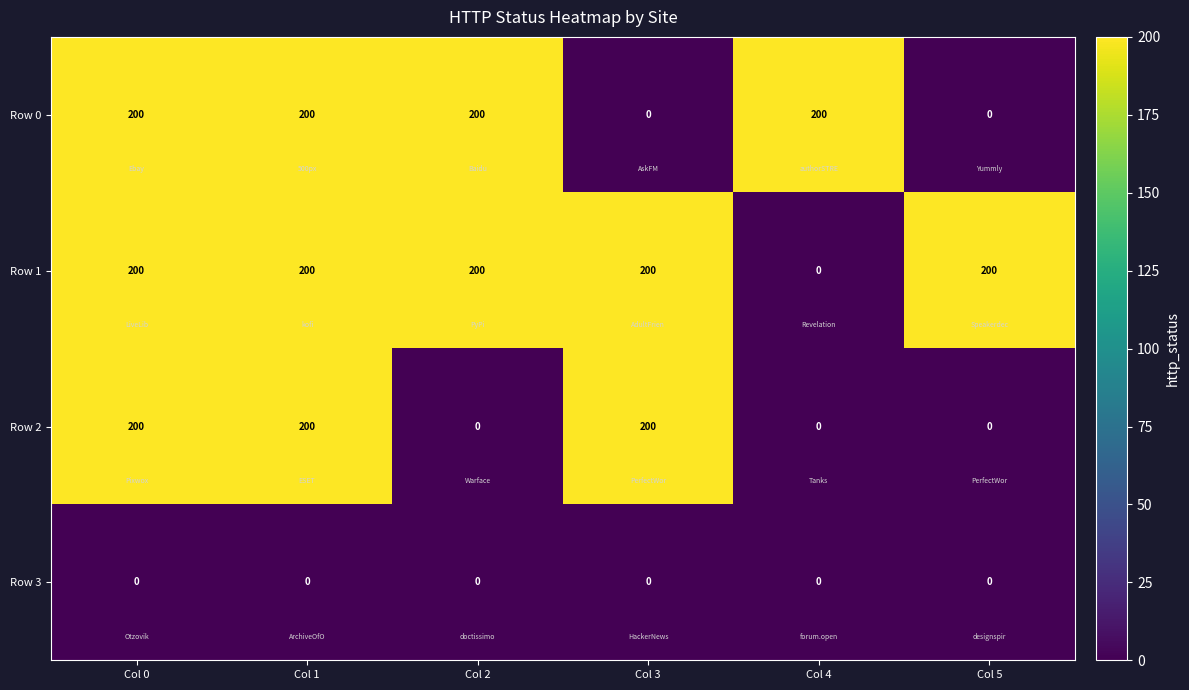

Rank the series by their average value, from highest to lowest.

Row 1, Row 0, Row 2, Row 3